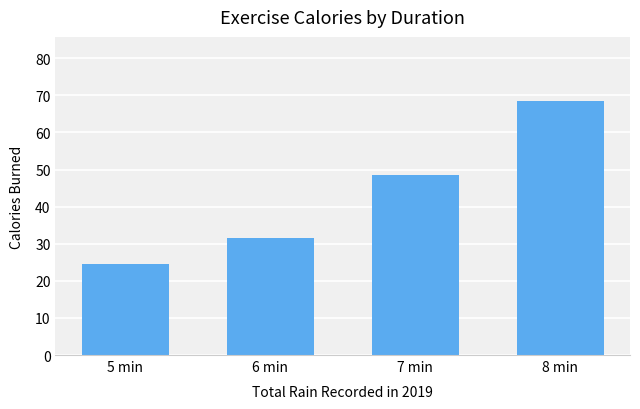

What value does the data have at 7 min?

48.6